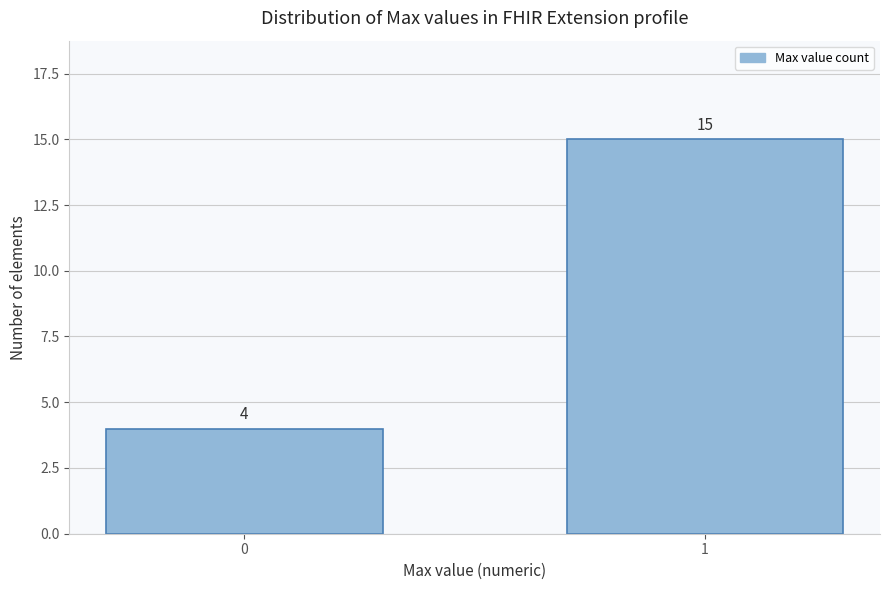

Reading left to right, extract all data points from this chart.

4	15